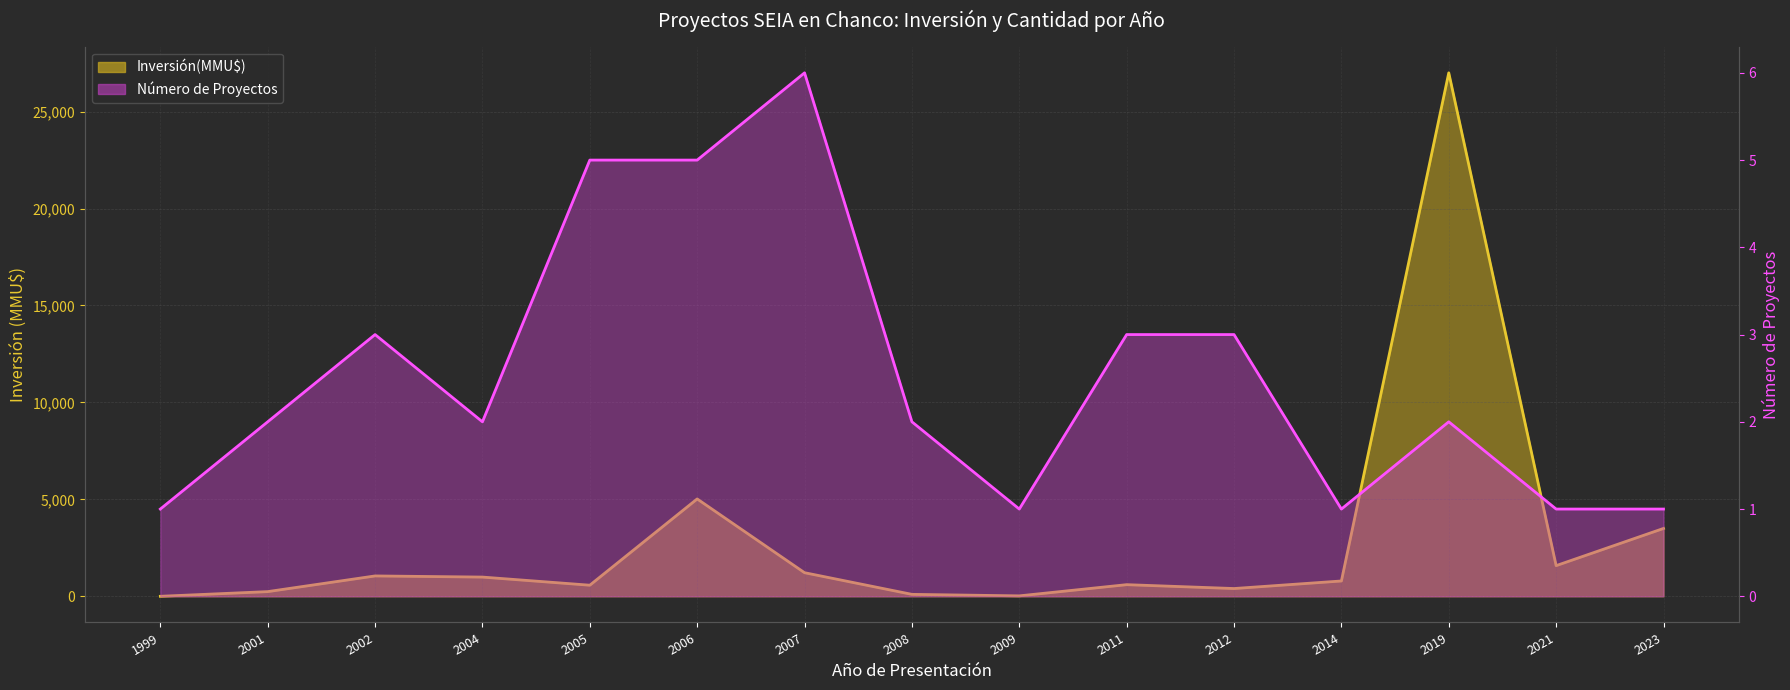

Reading left to right, transcribe all the data shown in this chart.

Inversión(MMU$): 0	241	1050	991	572	5022	1217	100	22	600	400	790	27000	1582	3500
Número de Proyectos: 1	2	3	2	5	5	6	2	1	3	3	1	2	1	1